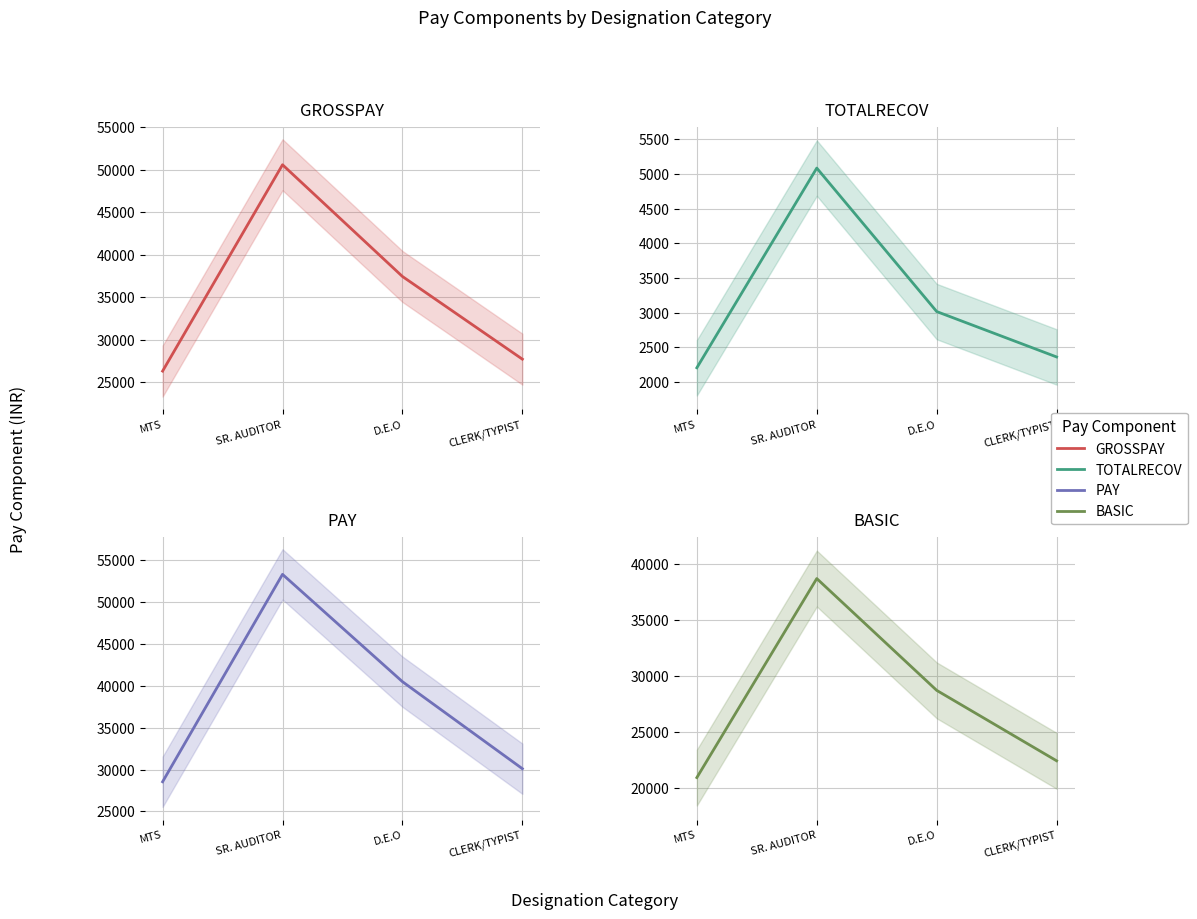

What is the difference between the second highest and minimum values in the TOTALRECOV series?

811